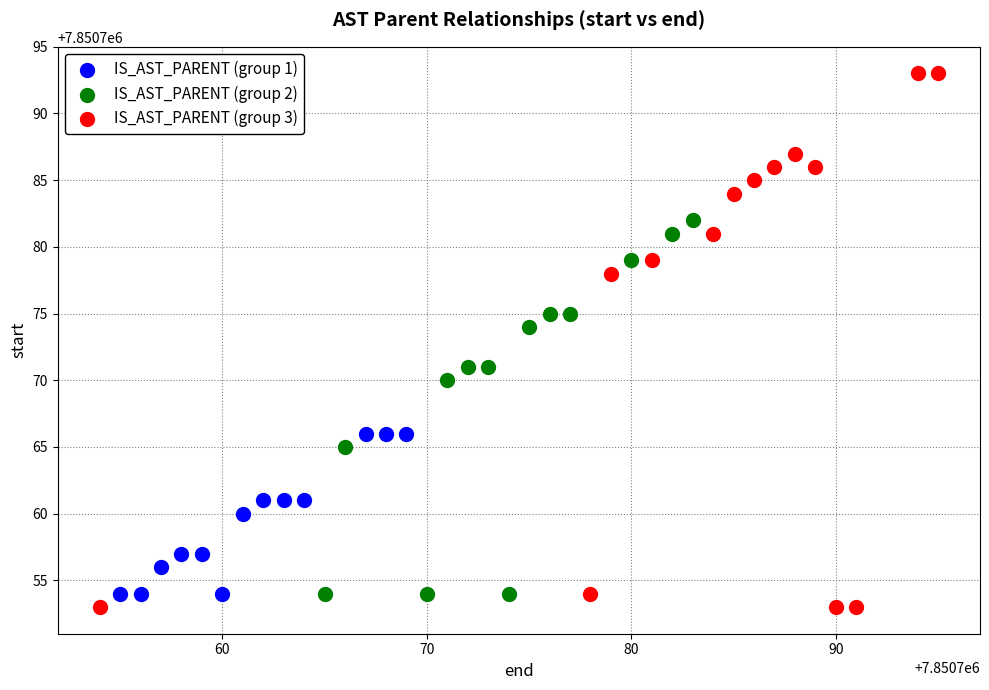

Which series reaches the minimum Y coordinate?

IS_AST_PARENT (group 3)